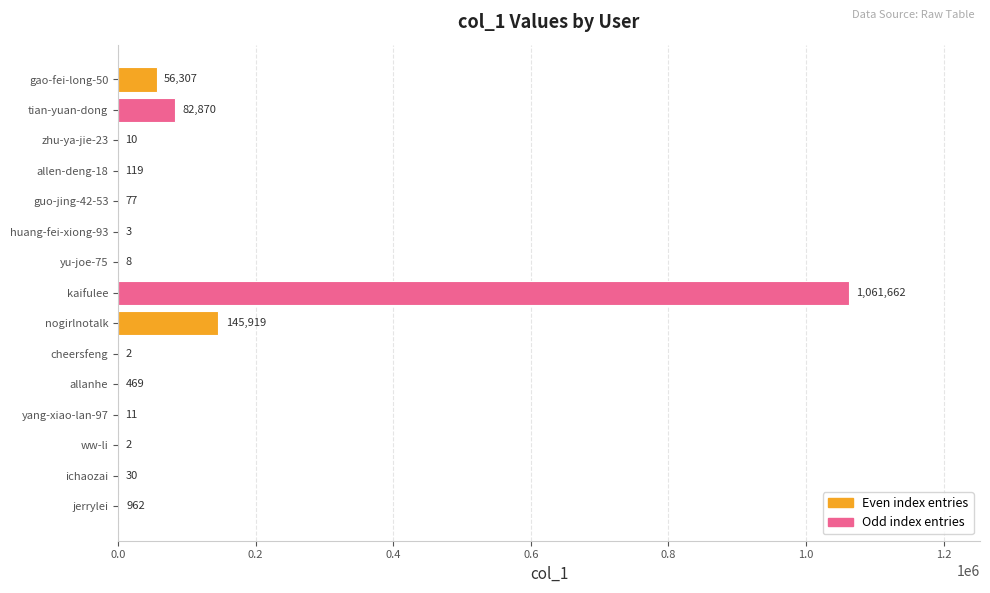

At which label is the value closest to 530832?

nogirlnotalk